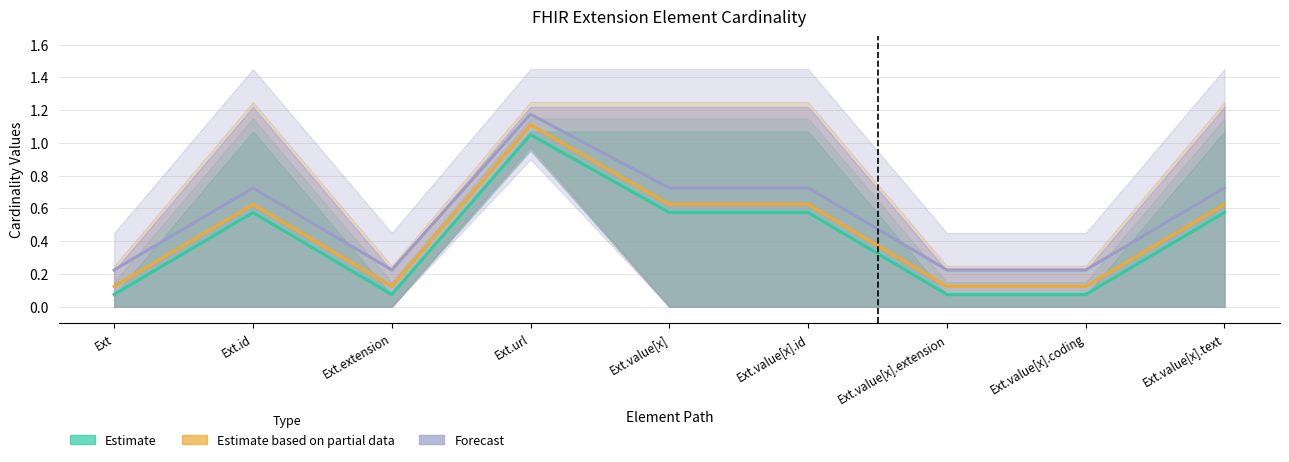

What is the total value across all series at Ext.value[x]?

1.9